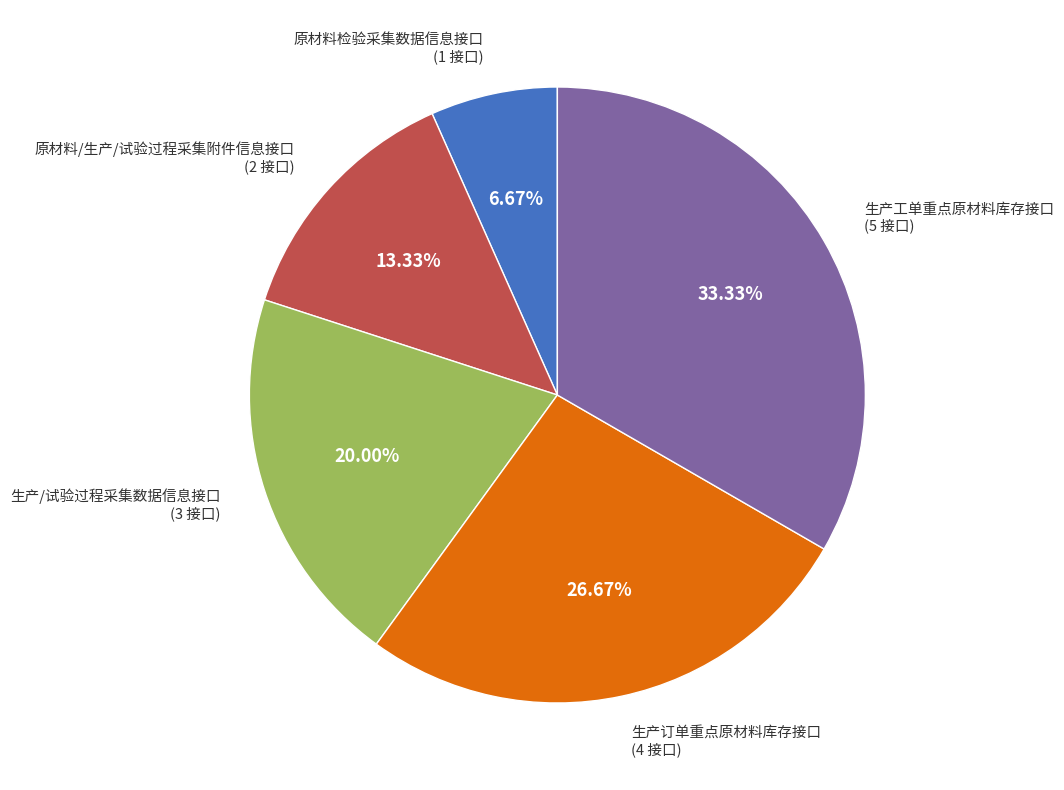

Is it true that 原材料检验采集数据信息接口 is 1% of the pie?

False